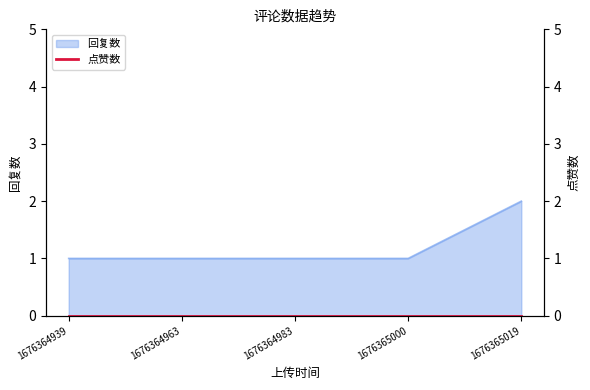

Reading right to left, extract all data points from this chart.

2	1	1	1	1